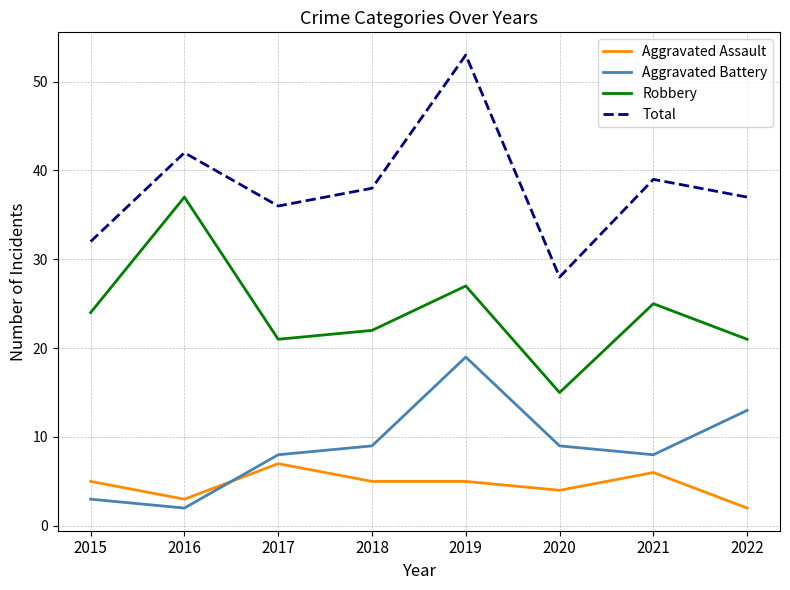

Reading left to right, transcribe all the data shown in this chart.

Aggravated Assault: 5	3	7	5	5	4	6	2
Aggravated Battery: 3	2	8	9	19	9	8	13
Robbery: 24	37	21	22	27	15	25	21
Total: 32	42	36	38	53	28	39	37